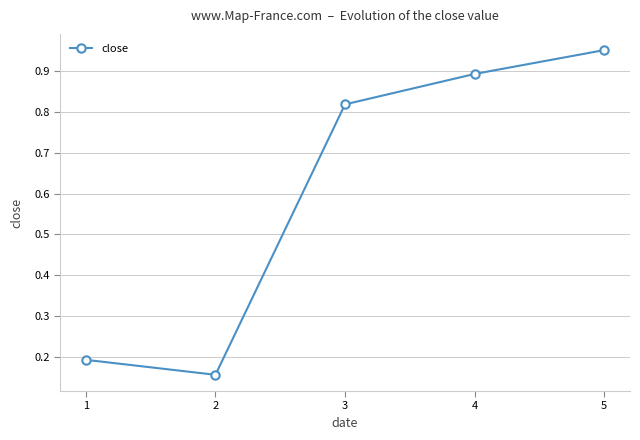

Rank the categories by value from lowest to highest.

2, 1, 3, 4, 5